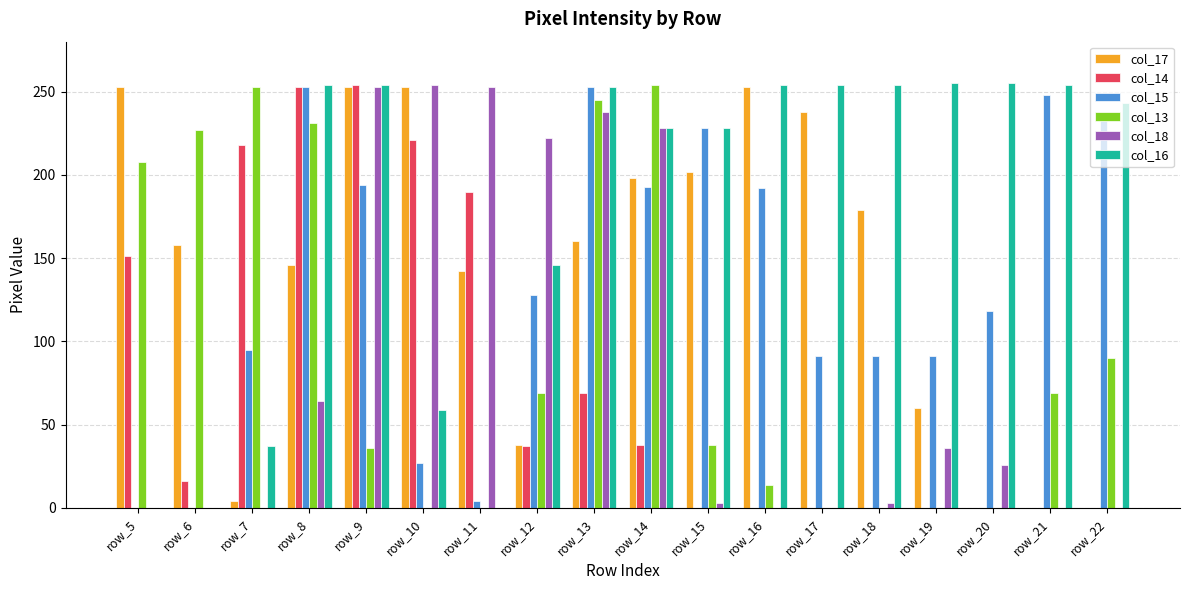

What is the sum of the col_13 values at row_6 and row_9?

263